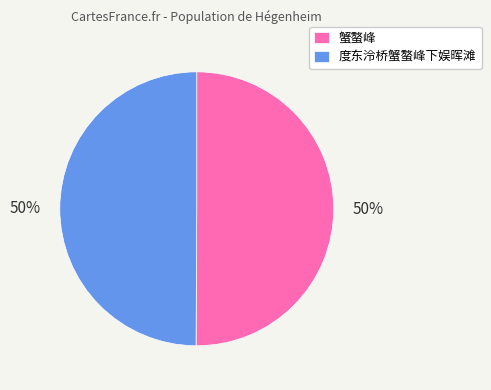

To the nearest percent, what portion does 度东泠桥蟹螯峰下娱晖滩 represent?

50%